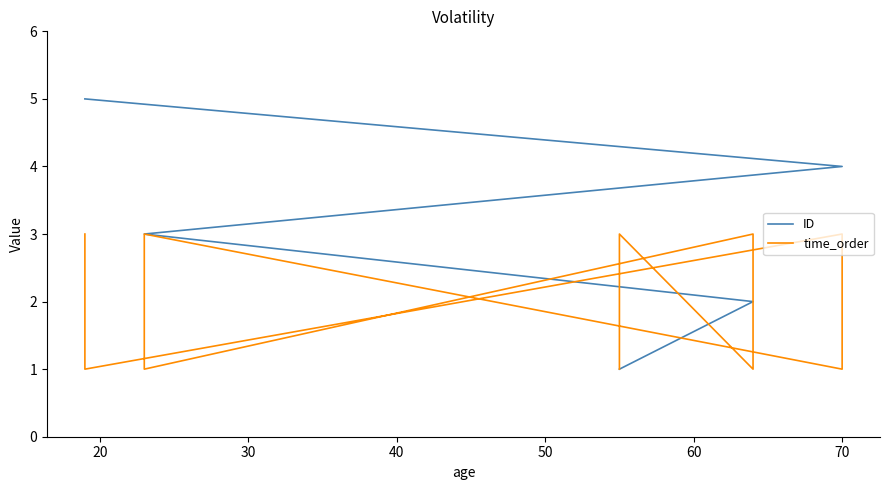

What is the value of the time_order point at the 11th from the left?

1